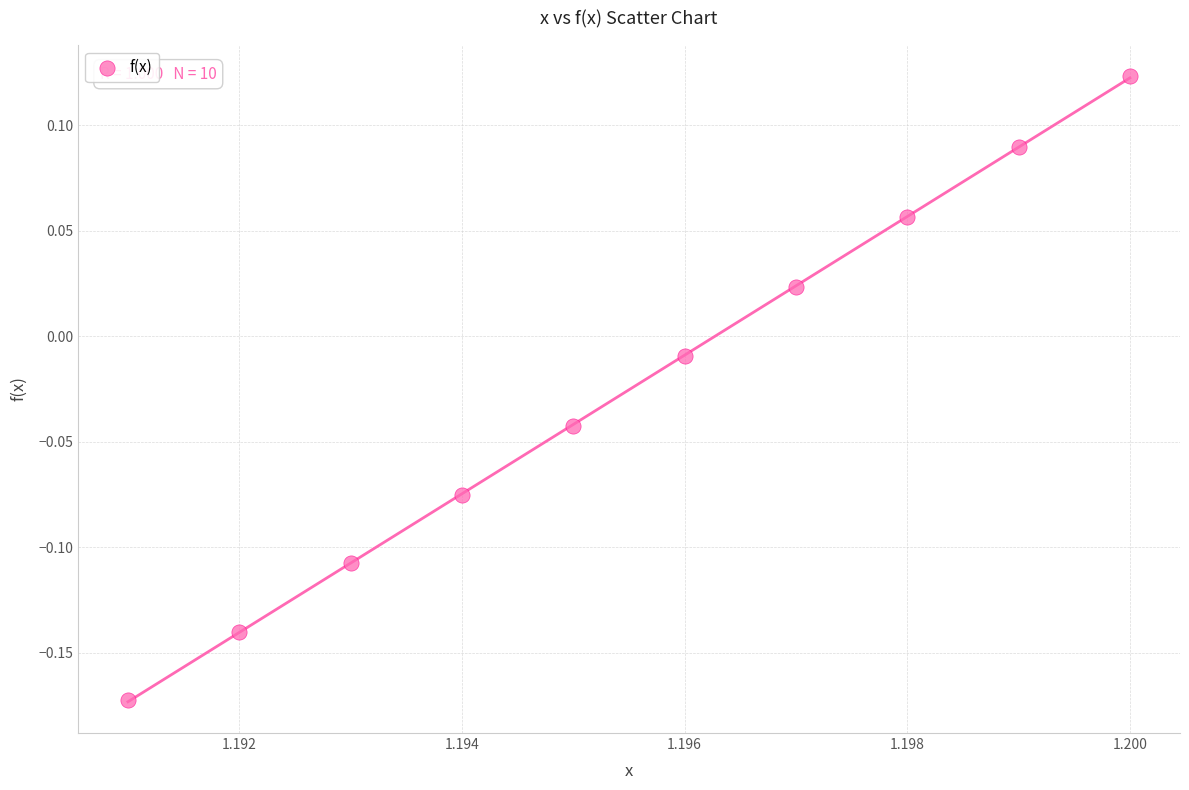

What is the range of Y values (max minus min)?

0.3